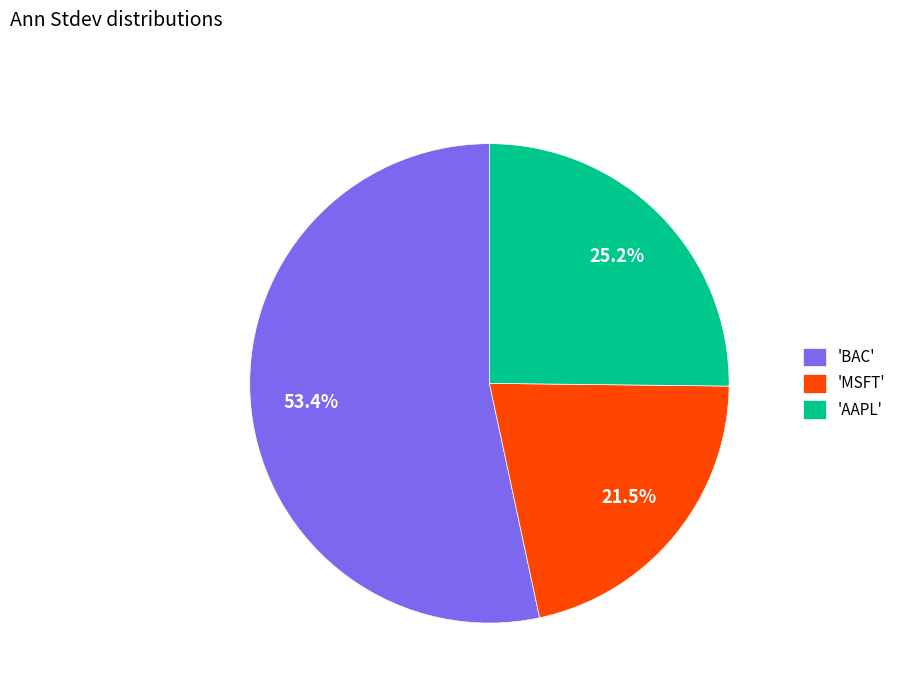

To the nearest percent, what is the average slice percentage?

33%